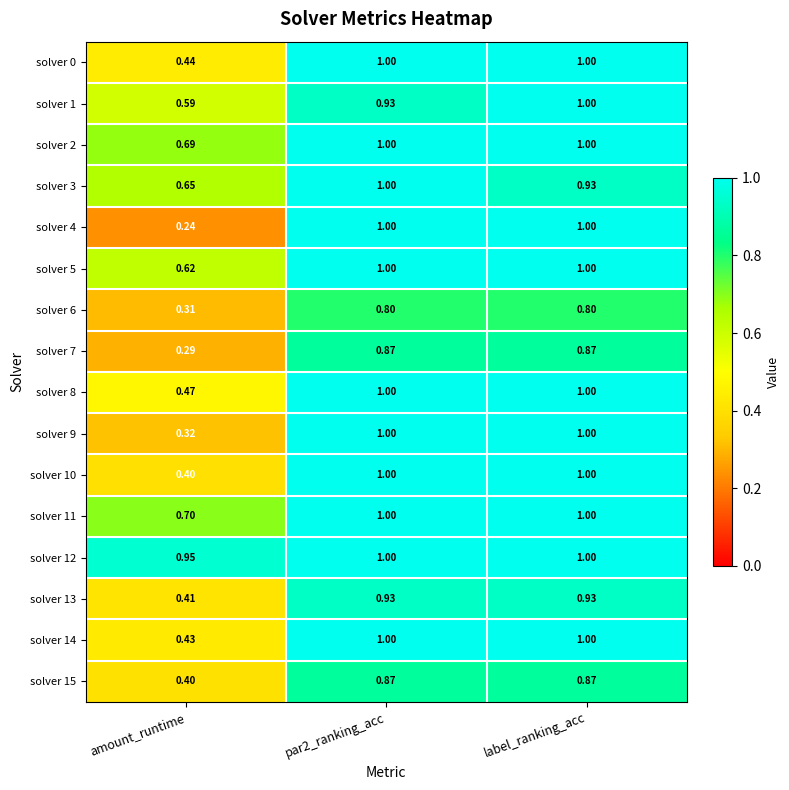

Between amount_runtime and par2_ranking_acc, which series saw the biggest shift?

solver 4